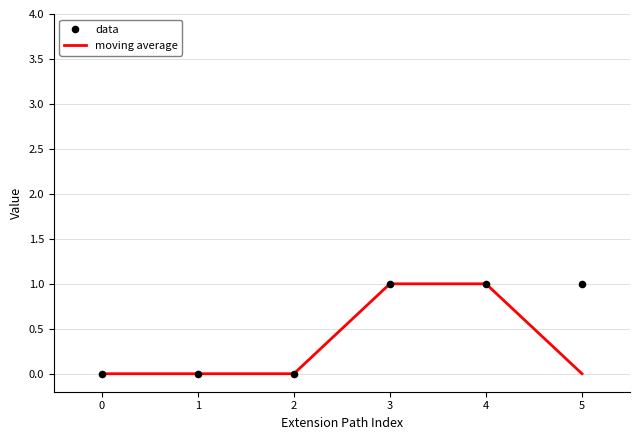

At which category is the sum across all series the highest?

3